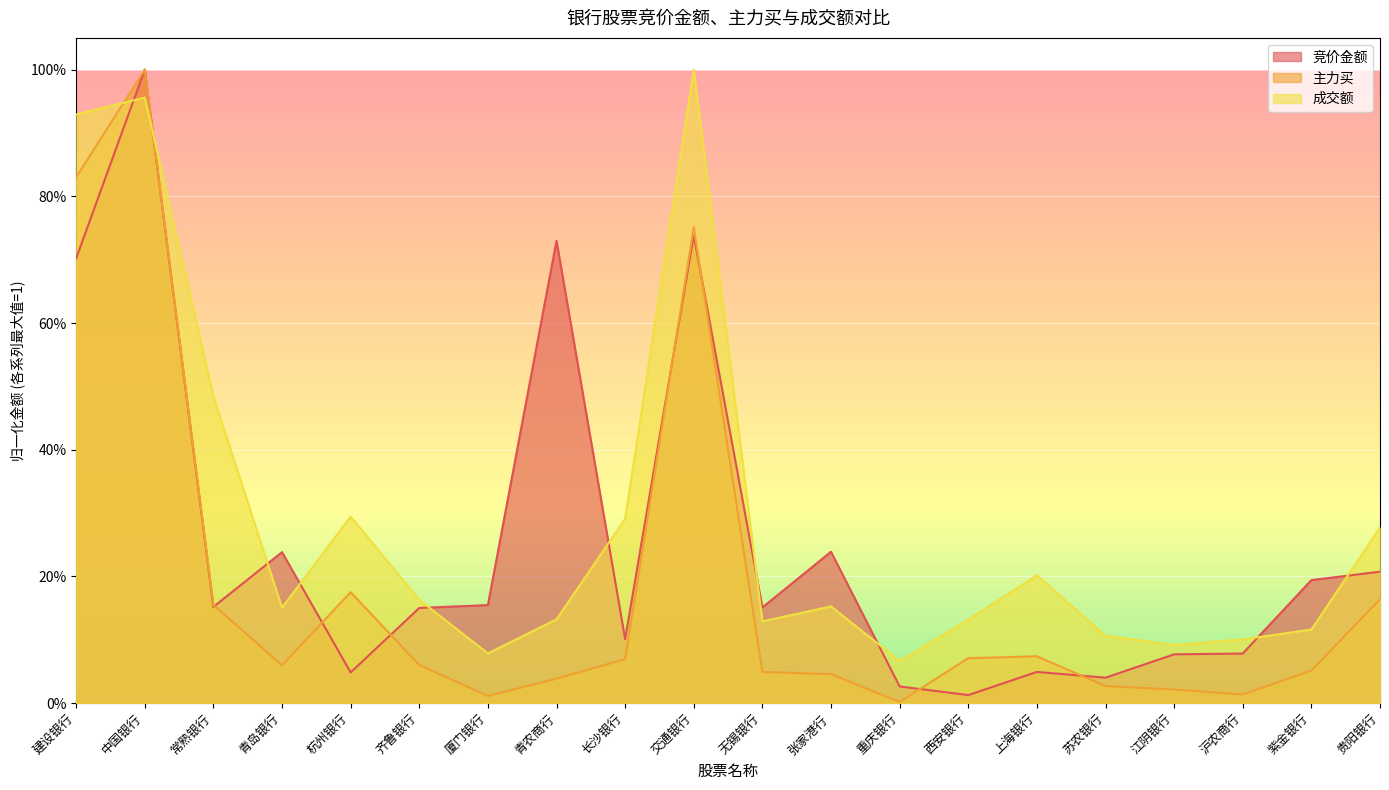

Where do 主力买 and 成交额 first cross each other?

建设银行 and 中国银行